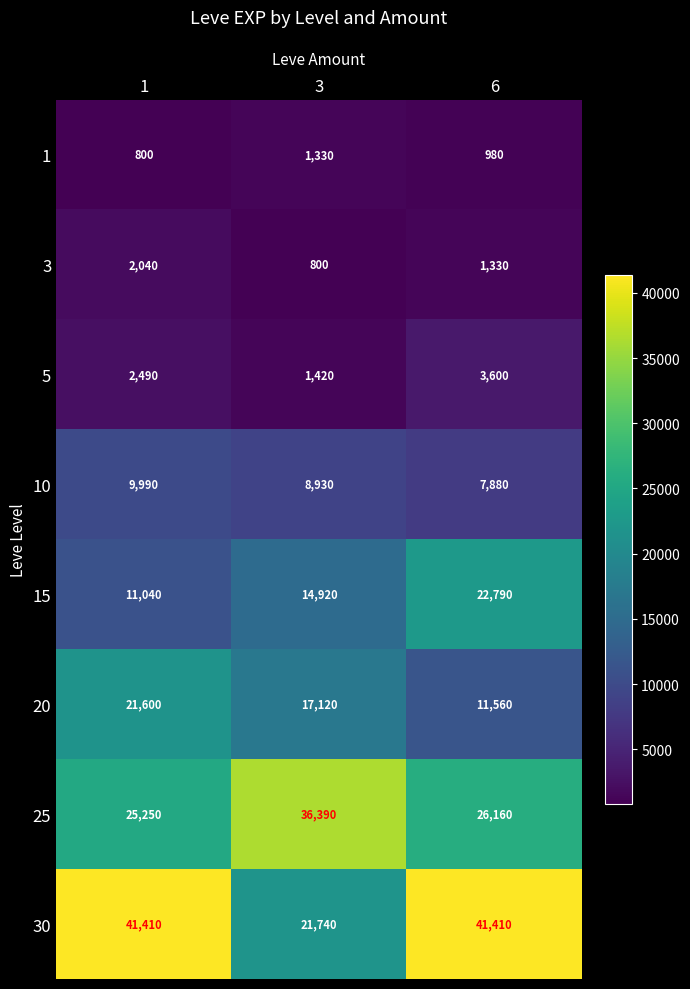

What is the average value of the 20 series?

16760